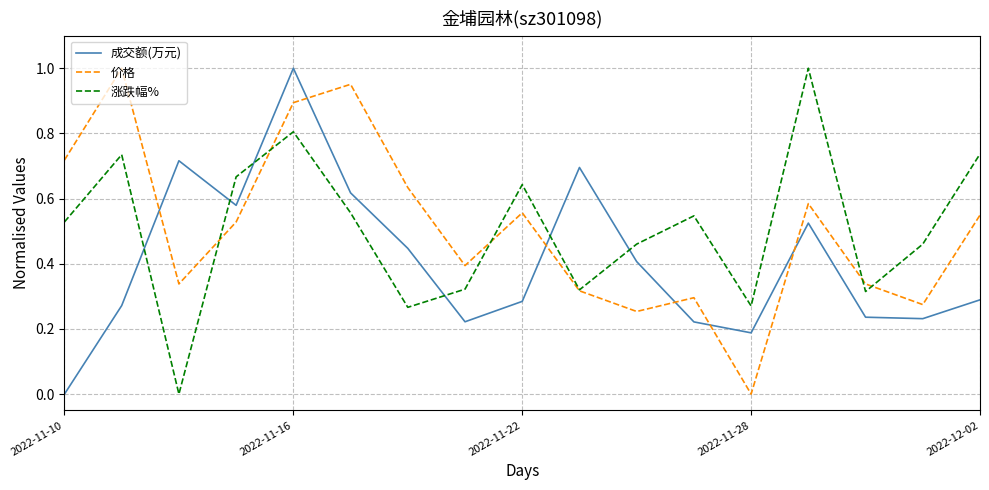

True or false: 涨跌幅% has more than 2 points higher than both neighbors.

True